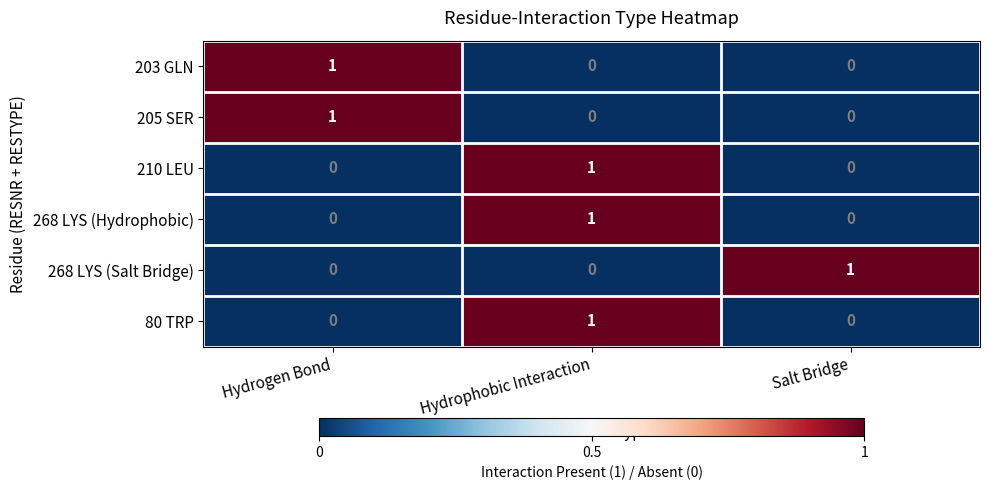

Is the value of 268 LYS (Salt Bridge) at Hydrophobic Interaction greater than the value of 268 LYS (Hydrophobic) at Hydrophobic Interaction?

No